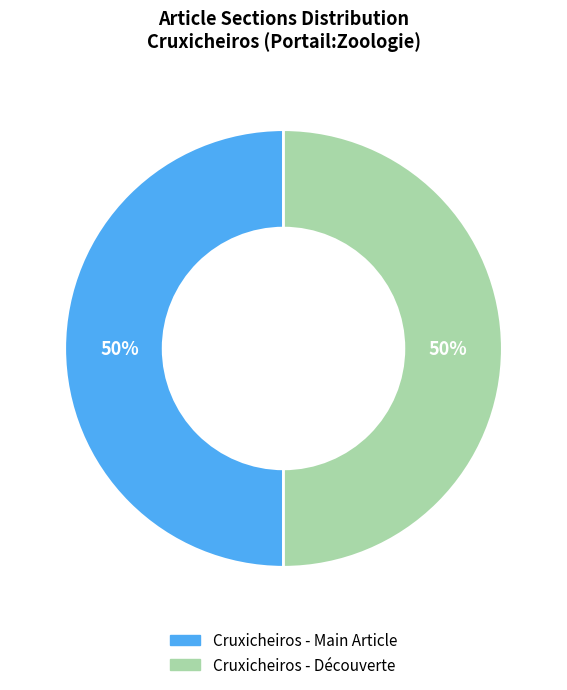

Approximately how many times larger is the value at Cruxicheiros - Main Article compared to Cruxicheiros - Découverte?

1.0